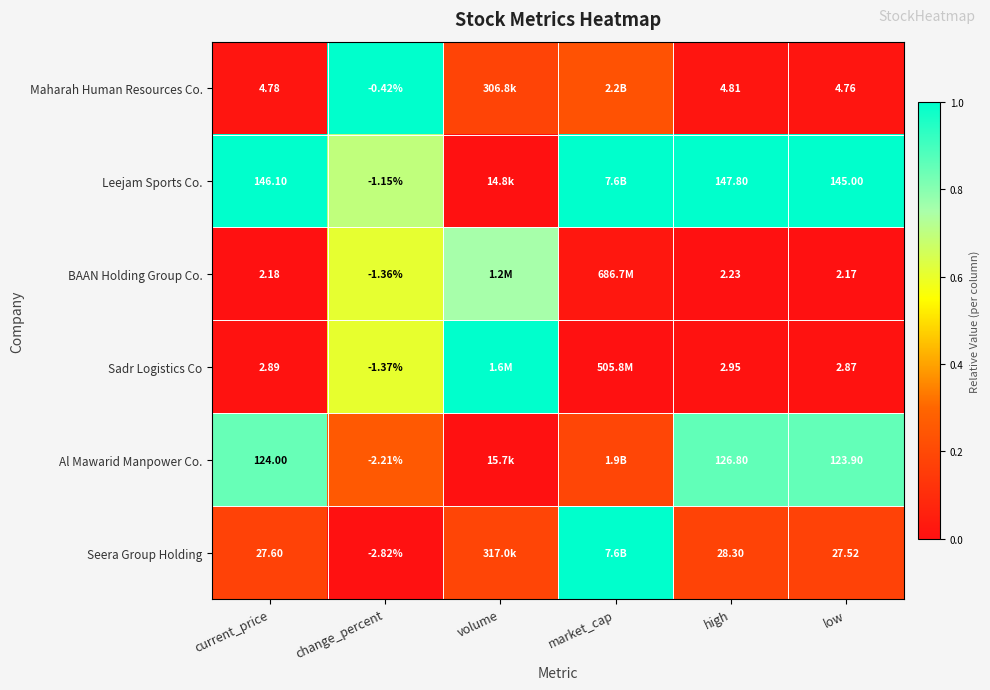

Between current_price and change_percent, which series saw the biggest shift?

Leejam Sports Co.